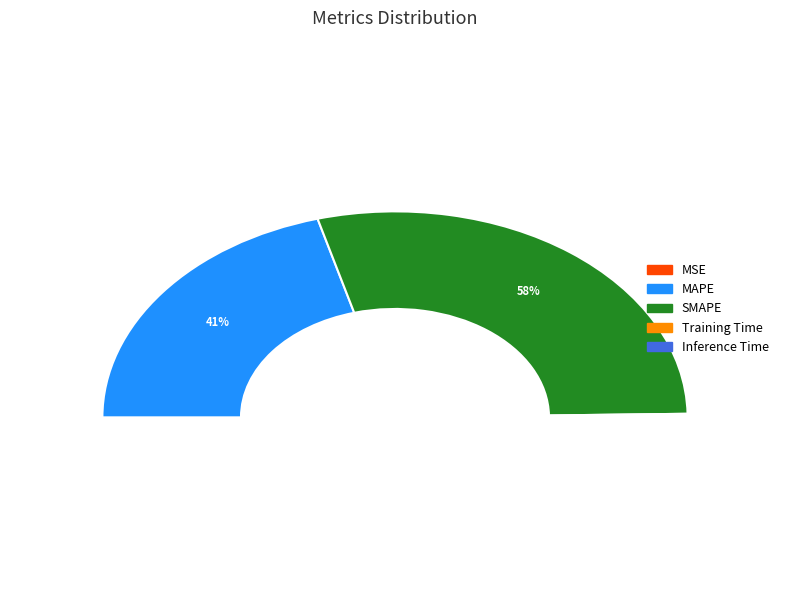

What is the total percentage of Inference Time and Training Time?

0.6%